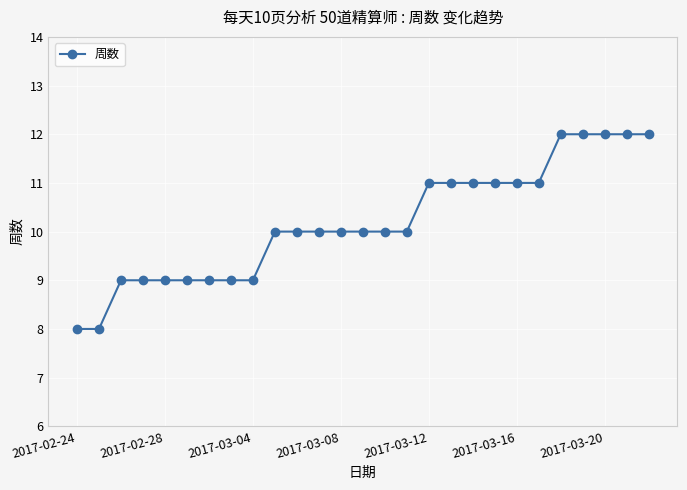

Reading left to right, what are all the values shown in this chart?

8	8	9	9	9	9	9	9	9	10	10	10	10	10	10	10	11	11	11	11	11	11	12	12	12	12	12